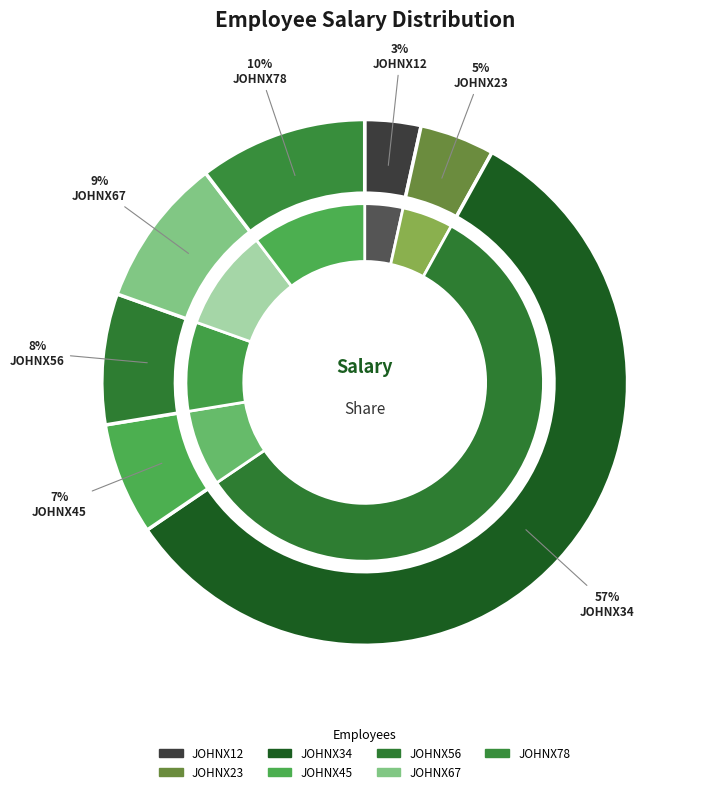

Approximately how many times larger is the value at JOHNX56 compared to JOHNX34?

0.1